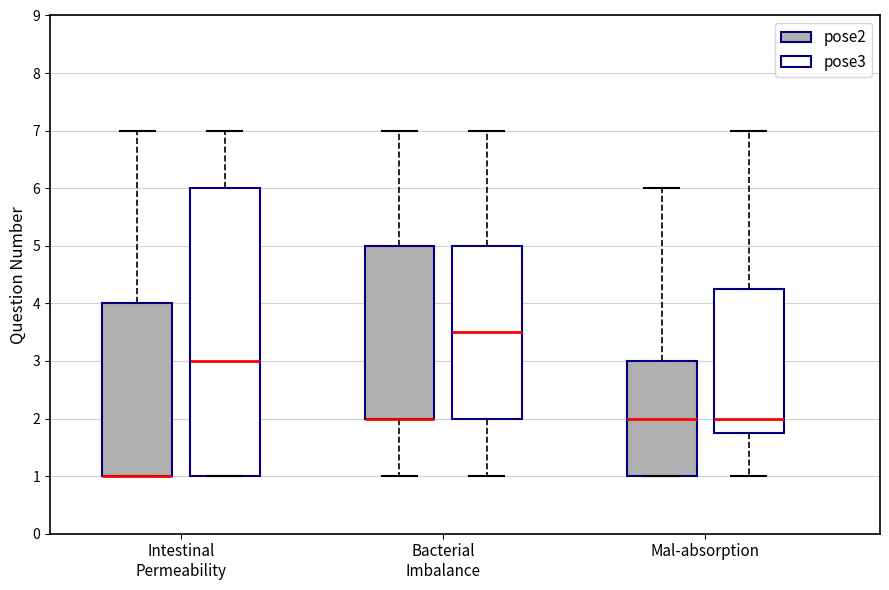

Reading left to right, transcribe this box plot: for each box, give where its median line is, the range the box spans, and where its two whiskers end, as read against the y-axis. The values are not printed on the chart, so give them approximately, as read against the axis.

Intestinal Permeability (pose2): median 1.0 (drawn on the box's lower edge), box 1.0 to 4.0, whiskers 1.0 to 7.0
Intestinal Permeability (pose3): median 3.0, box 1.0 to 6.0, whiskers 1.0 to 7.0
Bacterial Imbalance (pose2): median 2.0 (drawn on the box's lower edge), box 2.0 to 5.0, whiskers 1.0 to 7.0
Bacterial Imbalance (pose3): median 3.5, box 2.0 to 5.0, whiskers 1.0 to 7.0
Mal-absorption (pose2): median 2.0, box 1.0 to 3.0, whiskers 1.0 to 6.0
Mal-absorption (pose3): median 2.0, box 1.8 to 4.3, whiskers 1.0 to 7.0